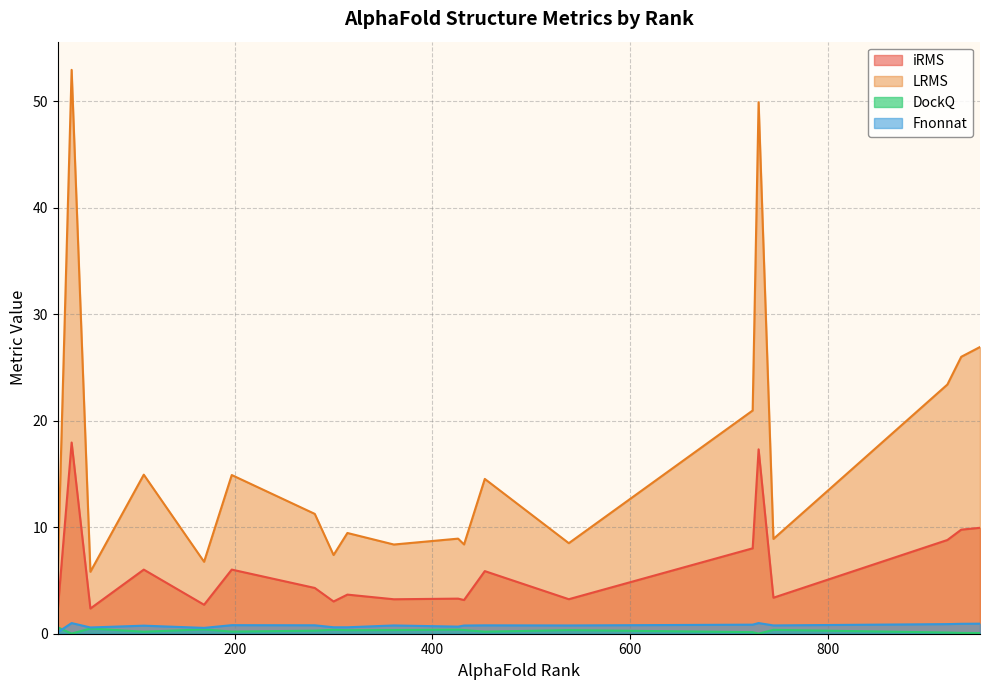

The iRMS series shows 7.9 at 197. True or false?

False